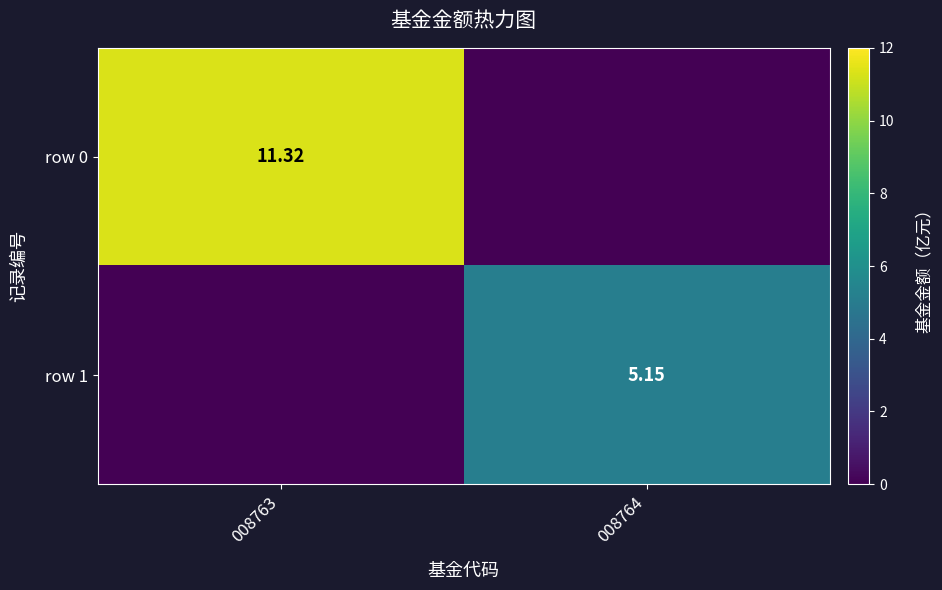

What is the sum of the row 0 values at 008764 and 008763?

11.3